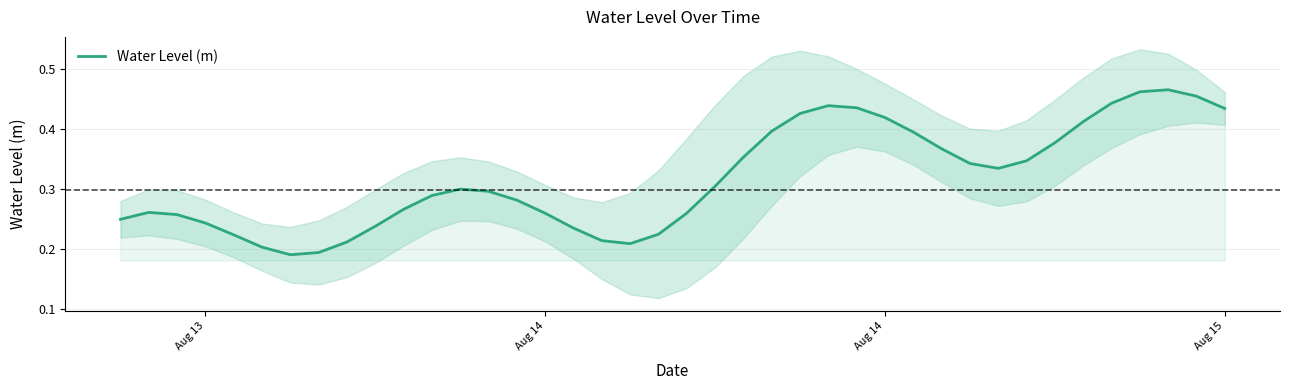

How many data points does each series have?

40